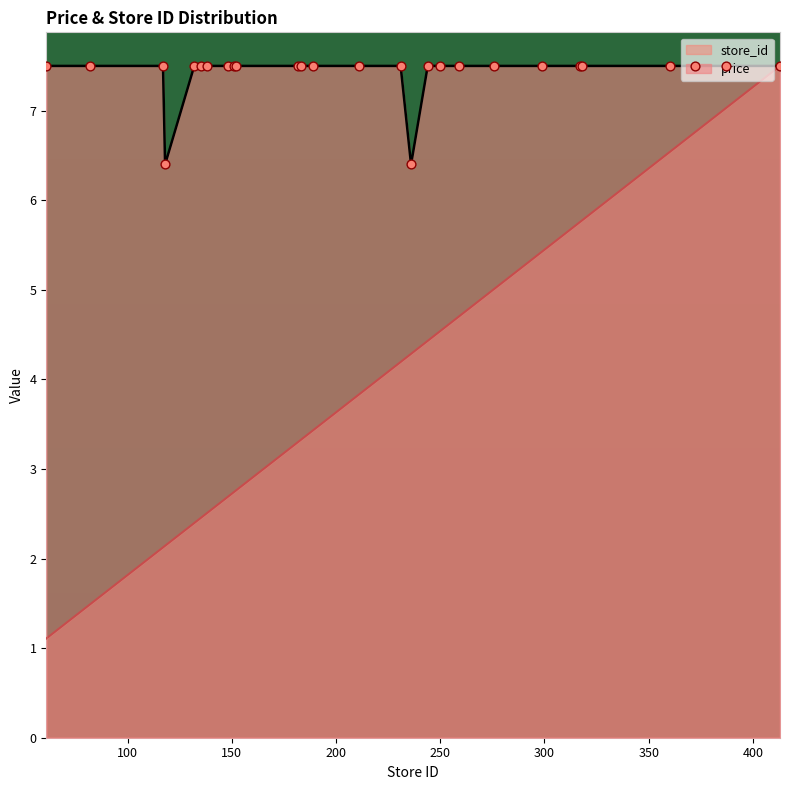

Is the value of store_id at 138 greater than the value of price at 182?

No